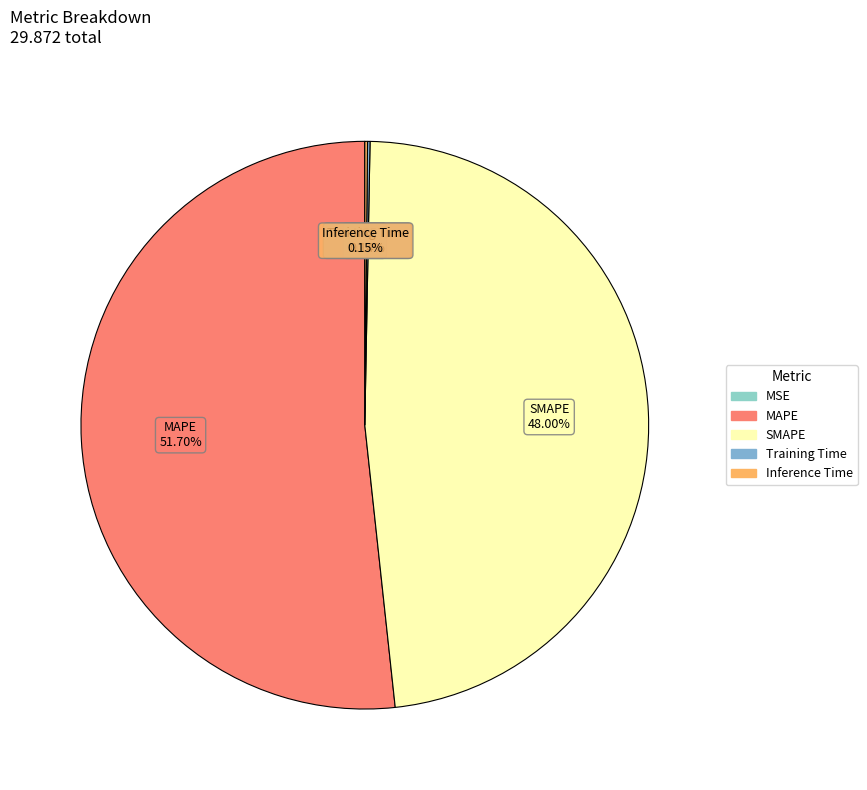

Which category has the biggest portion of the pie?

MAPE